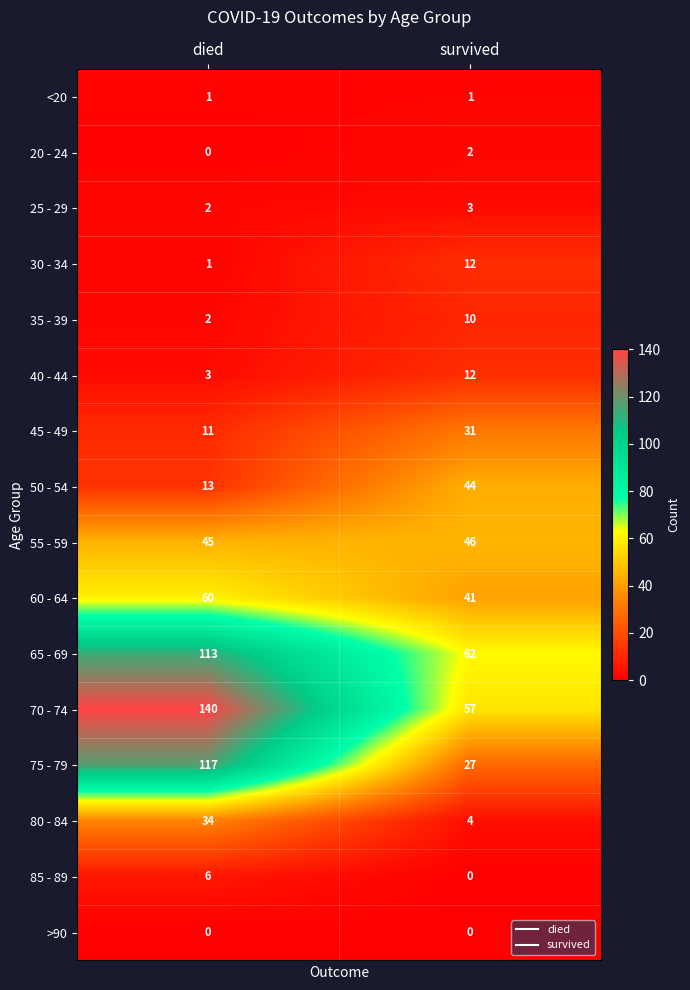

What is the approximate value of 40 - 44 at survived?

12